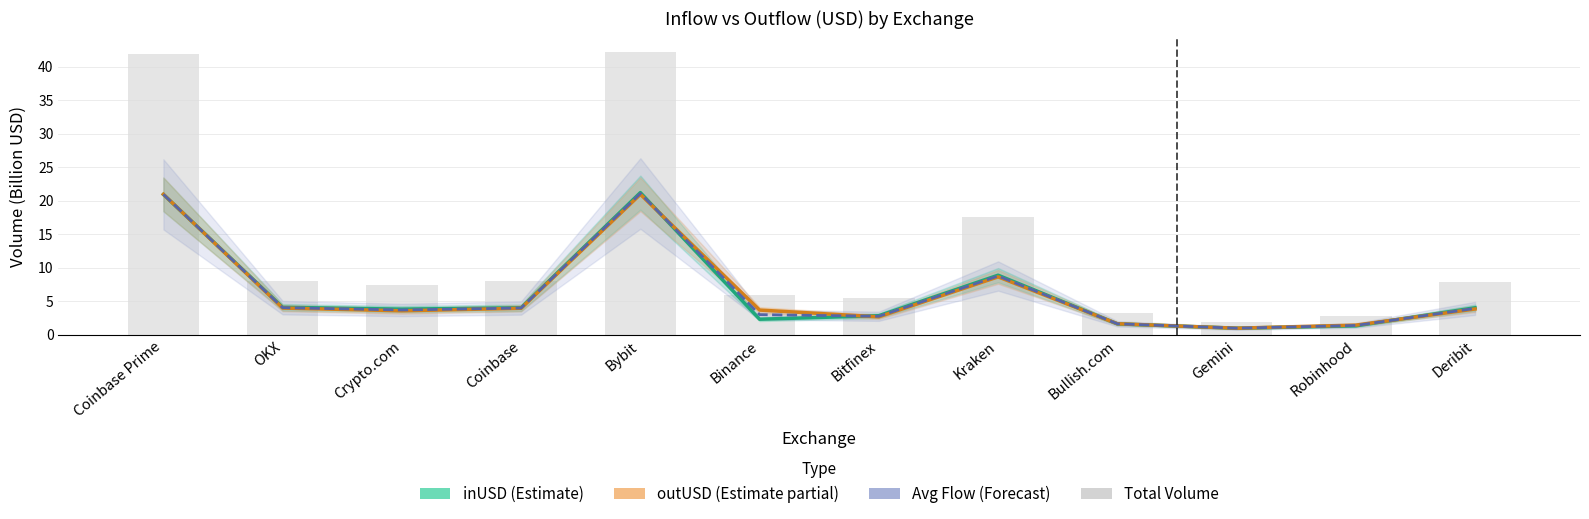

Is the value of Avg Flow (Forecast) at OKX greater than the value of inUSD (Estimate) at Bybit?

No